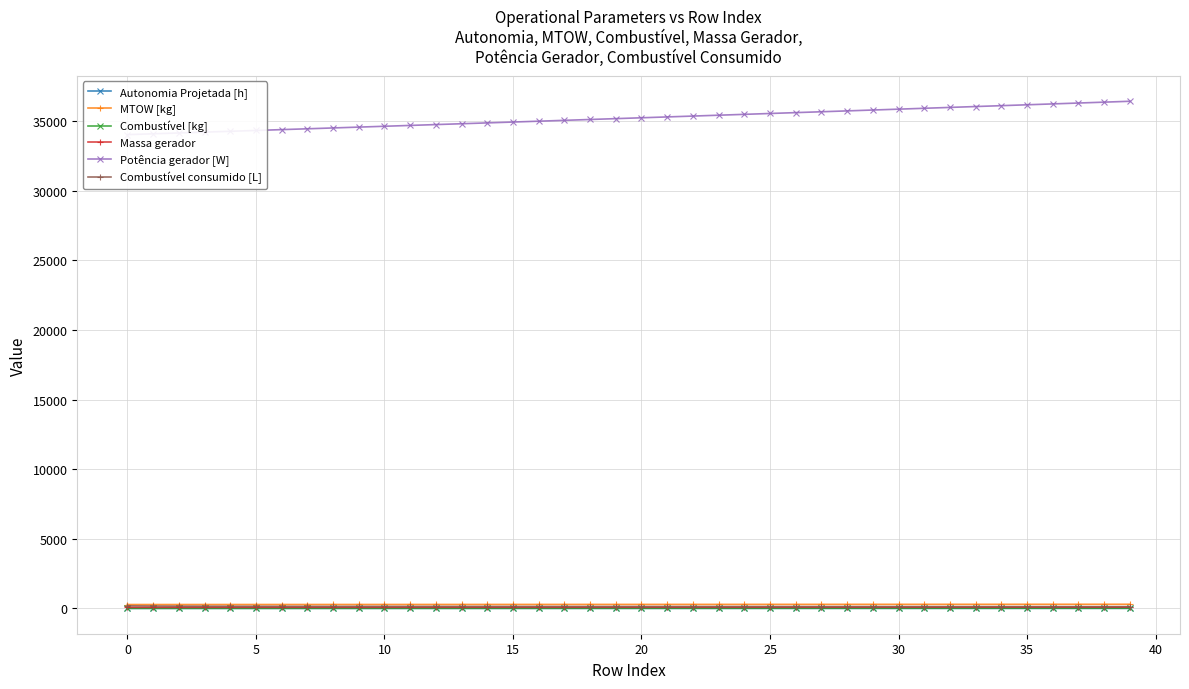

True or false: Potência gerador [W] and Combustível consumido [L] cross at least once.

False